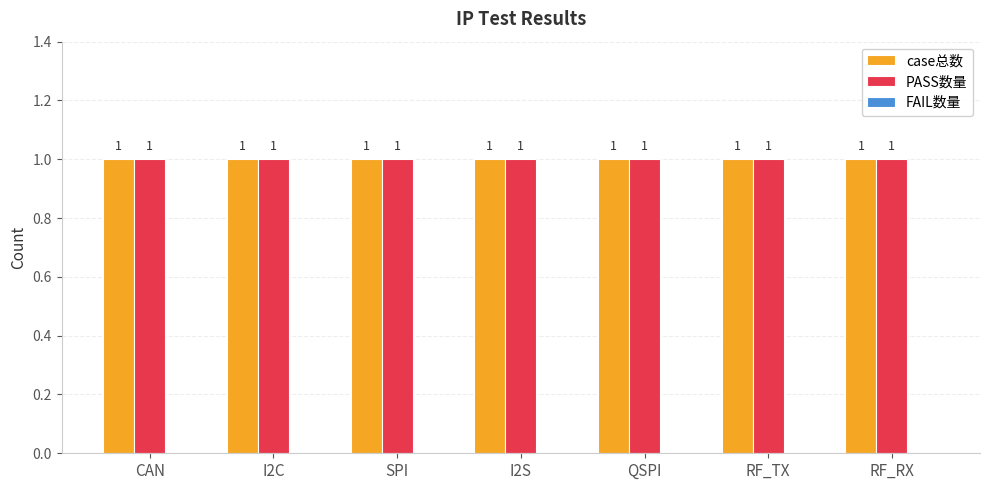

At which label does FAIL数量 reach its minimum?

CAN